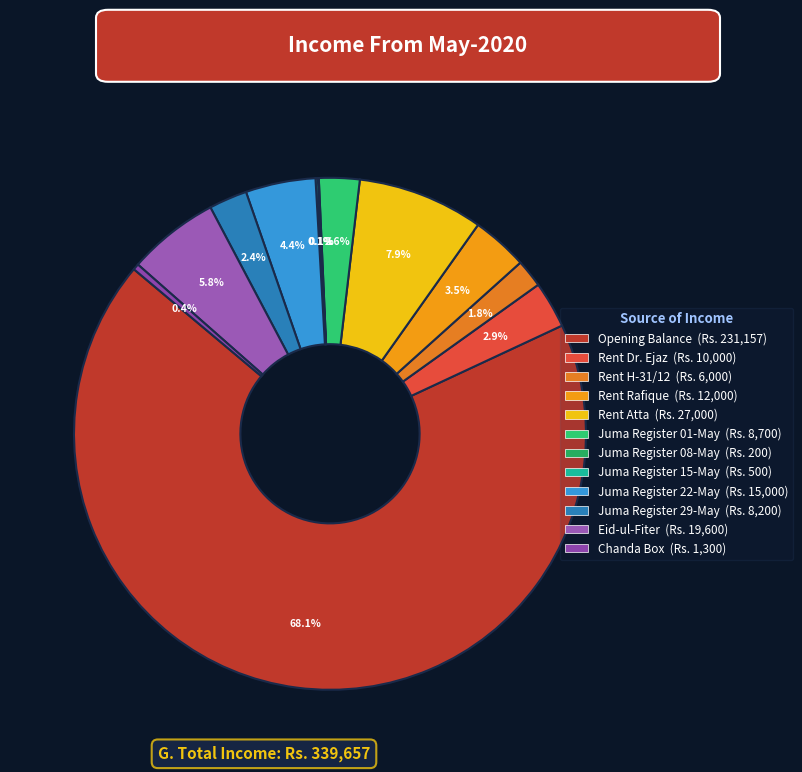

What percentage is the Rent Rafique slice, to the nearest percent?

4%